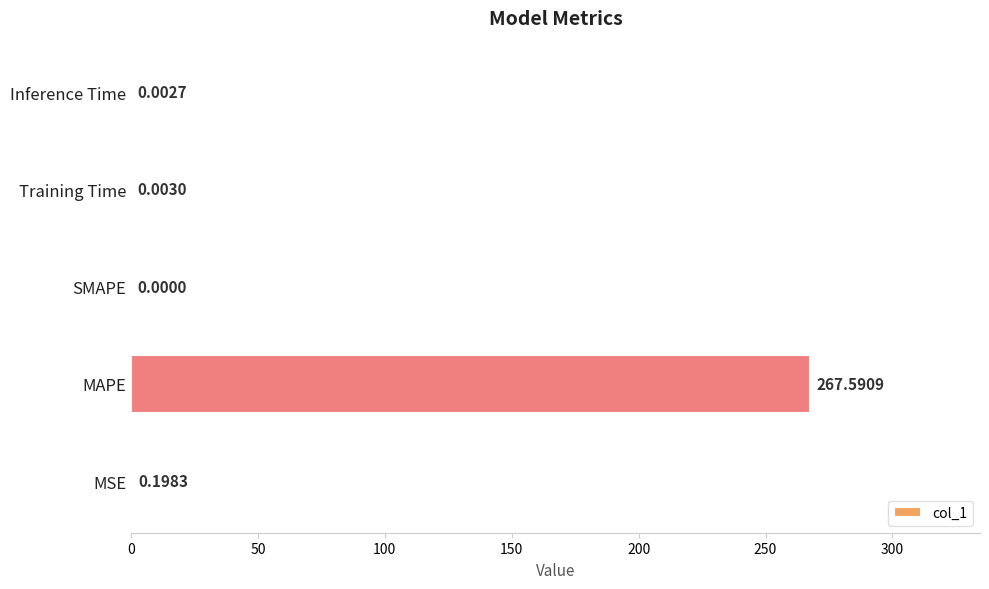

Count the number of data series in this chart.

1